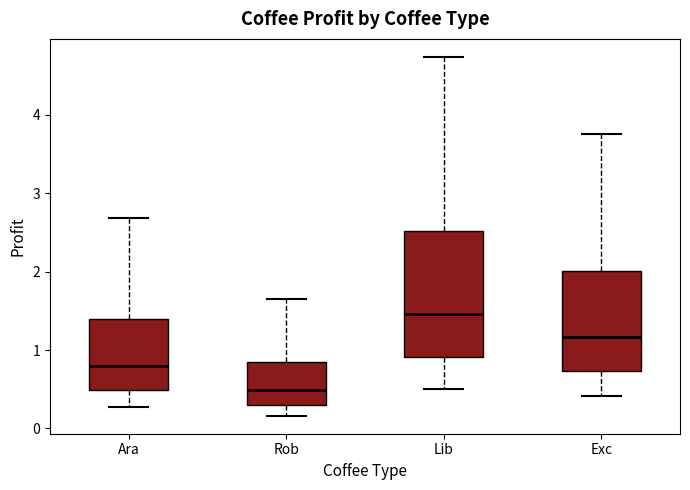

Which box is the tallest, from its lower edge to its upper edge?

Lib